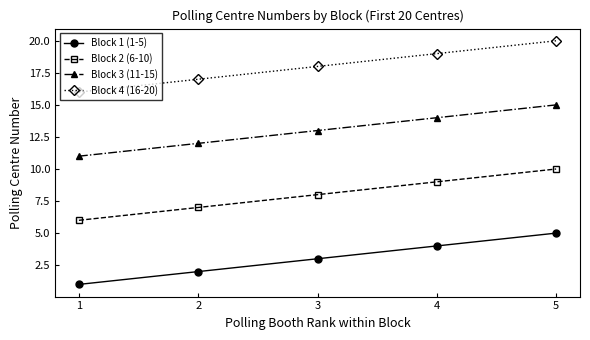

Reading left to right, what are all the values shown in this chart?

Block 1 (1-5): 1	2	3	4	5
Block 2 (6-10): 6	7	8	9	10
Block 3 (11-15): 11	12	13	14	15
Block 4 (16-20): 16	17	18	19	20